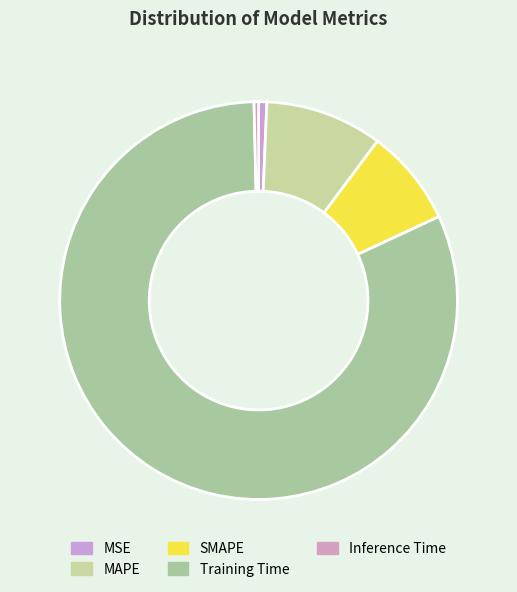

Does MAPE account for over 50% of the chart?

No